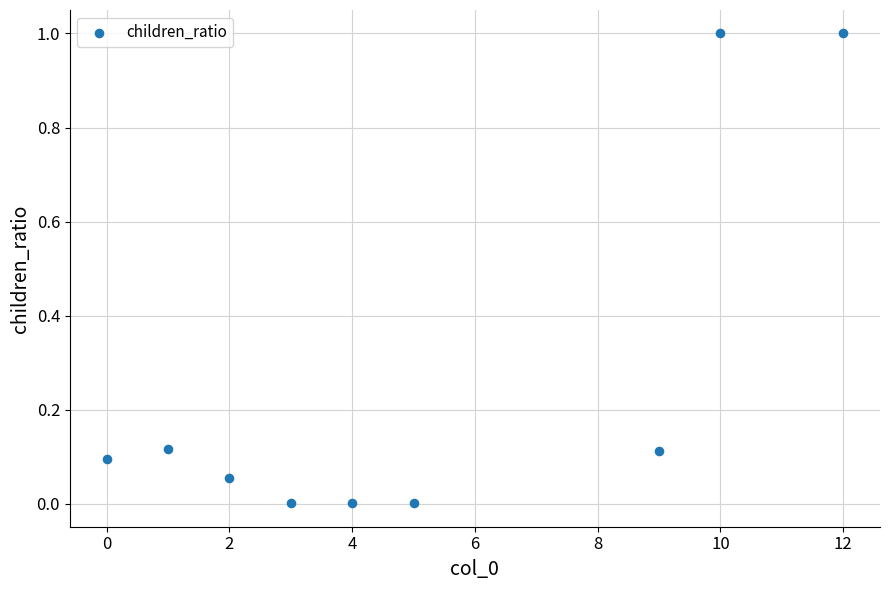

What is the average X value?

5.1